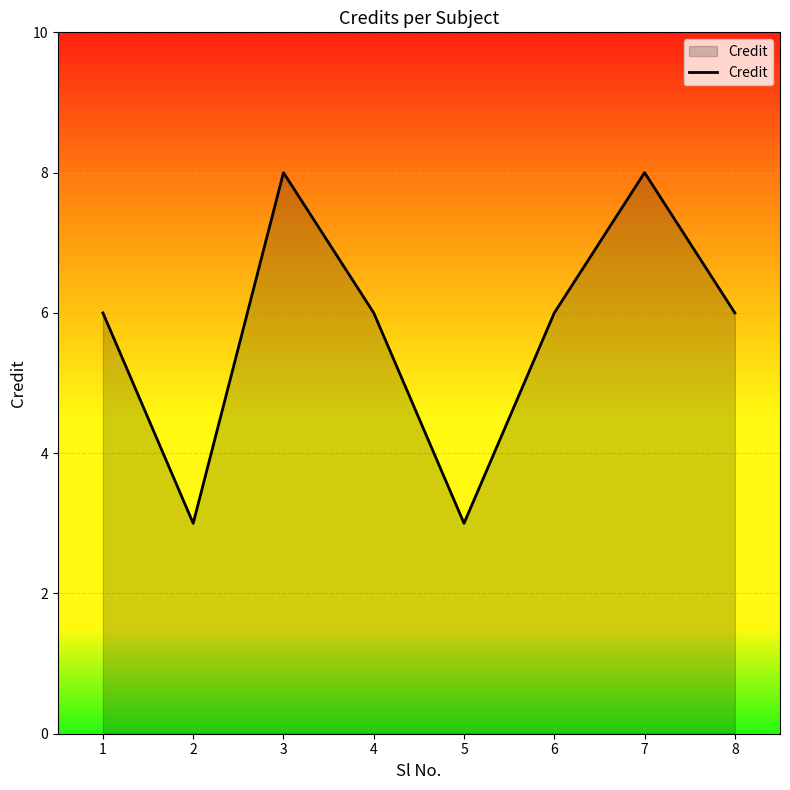

What is the average value?

6